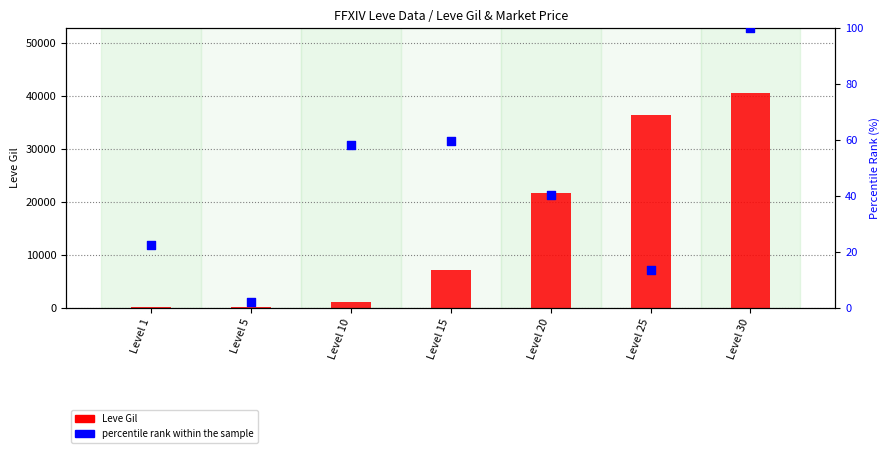

At which category is the sum across all series the highest?

Level 30